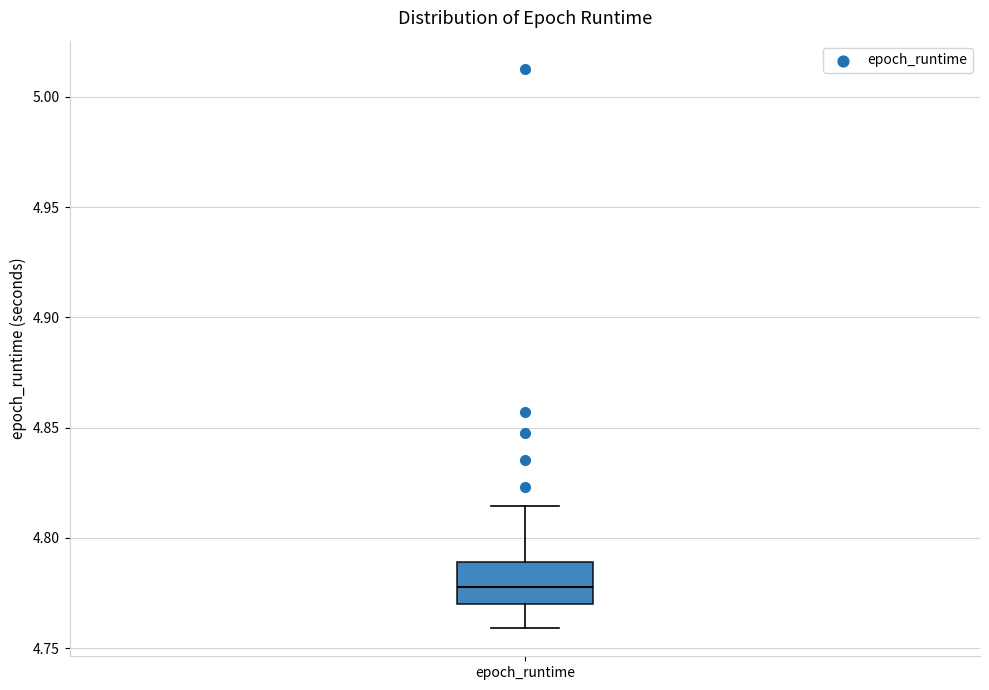

Transcribe this box plot: give where the median line is, the range the box spans, and where the two whiskers end, as read against the y-axis. The values are not printed on the chart, so give them approximately, as read against the axis.

median 4.780, box 4.770 to 4.790, whiskers 4.760 to 4.815